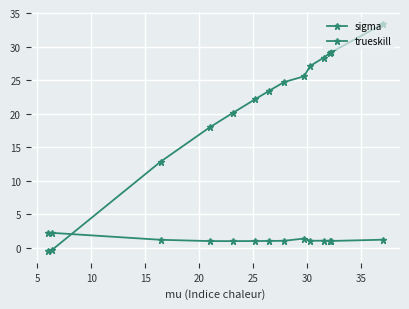

List the series in order of their peak value, lowest first.

sigma, trueskill